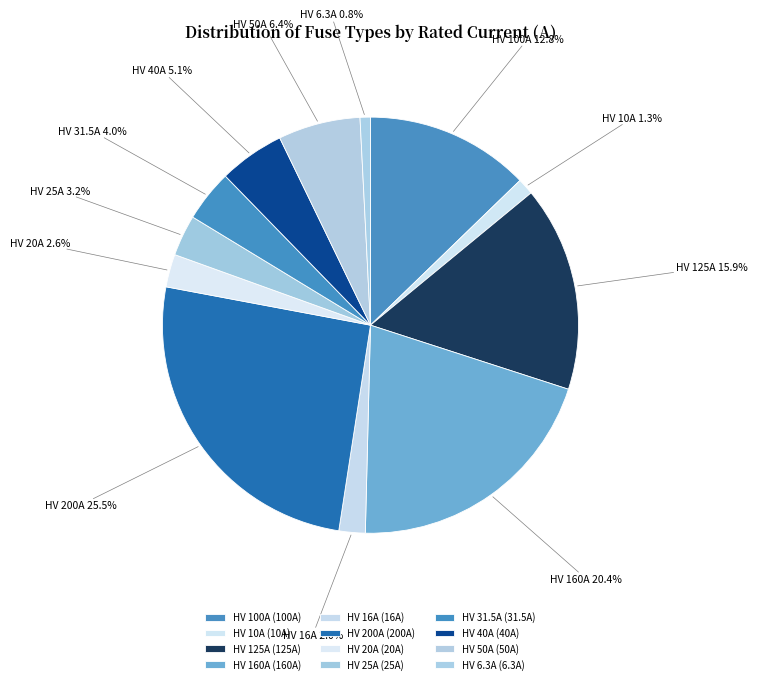

Is there any slice that represents more than half of the pie?

No